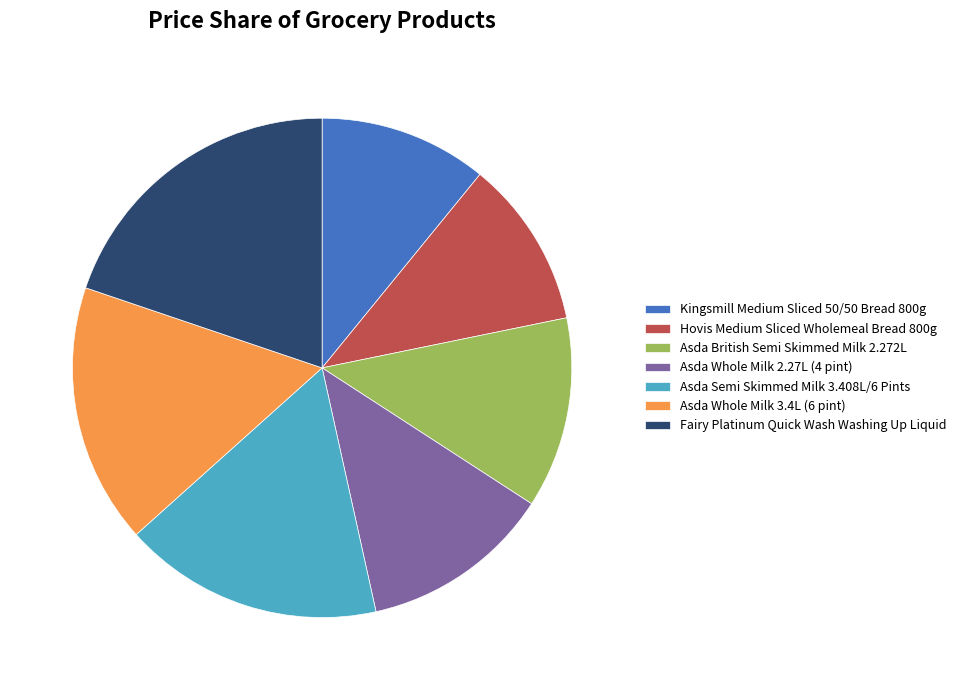

Approximately how many times larger is the value at Hovis Medium Sliced Wholemeal Bread 800g compared to Asda Whole Milk 2.27L (4 pint)?

0.9